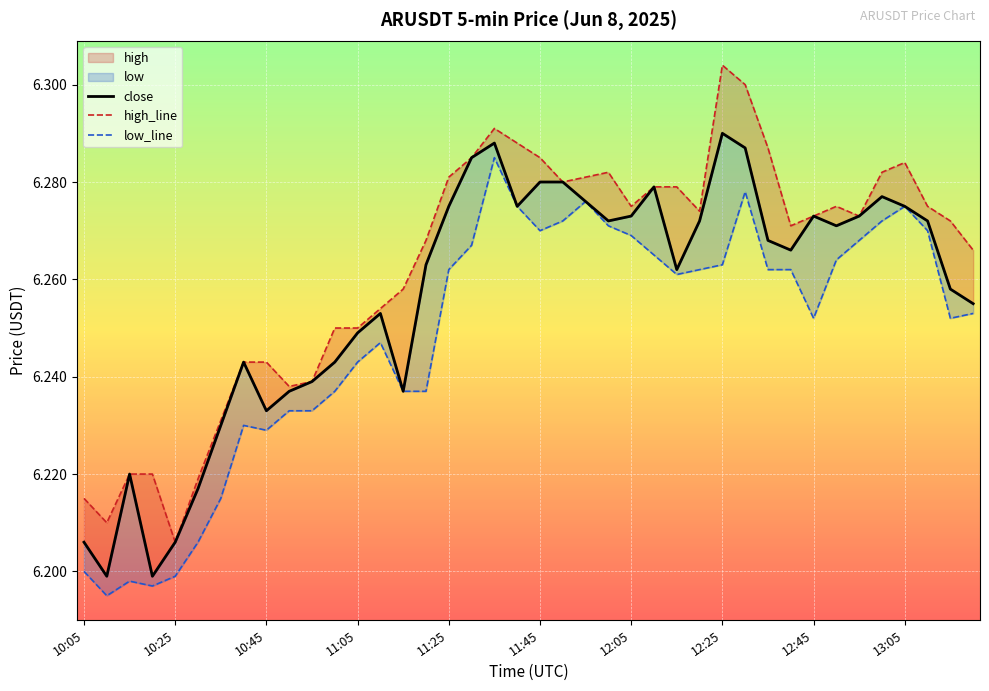

At how many categories does at least one series exceed 6?

40